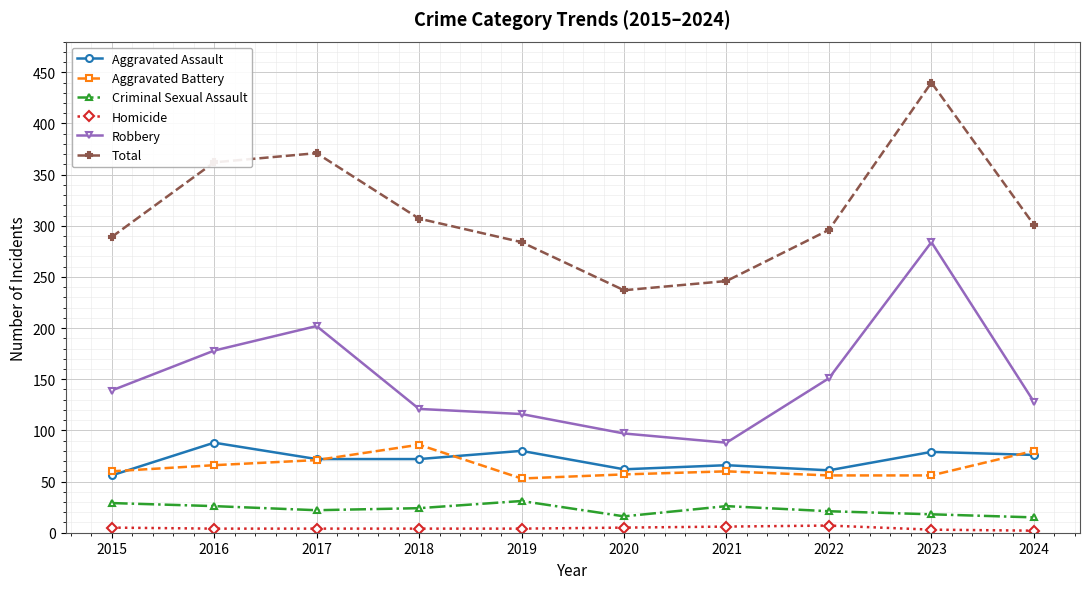

What is the approximate value of Criminal Sexual Assault at 2022?

21